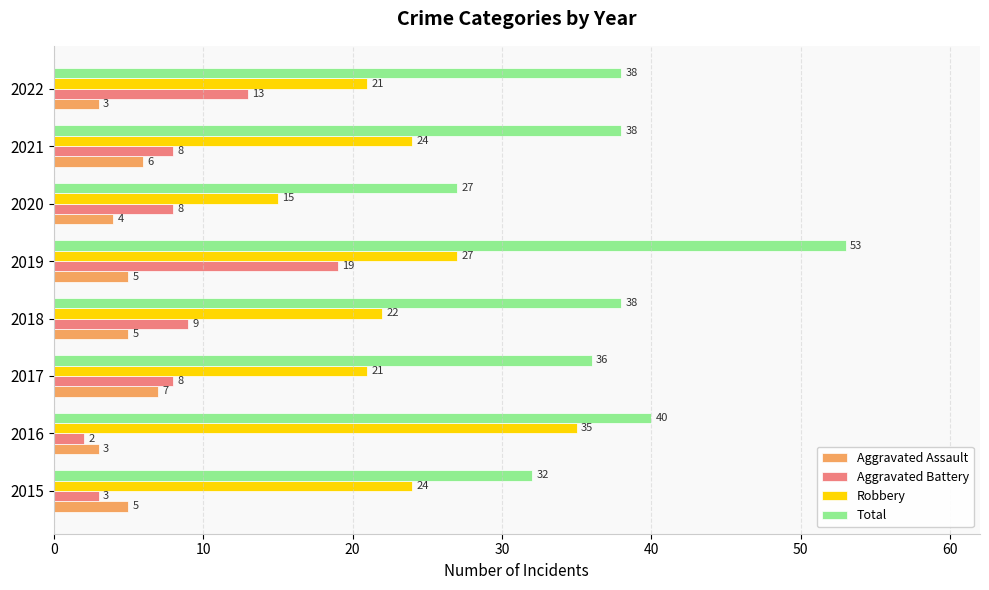

True or false: Aggravated Assault has a value of 5 at 2019.

True